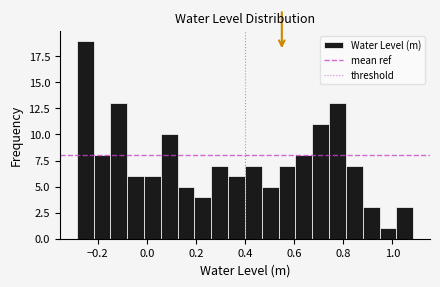

Read against the x-axis, roughly where is the centre of the tallest bar?

-0.26